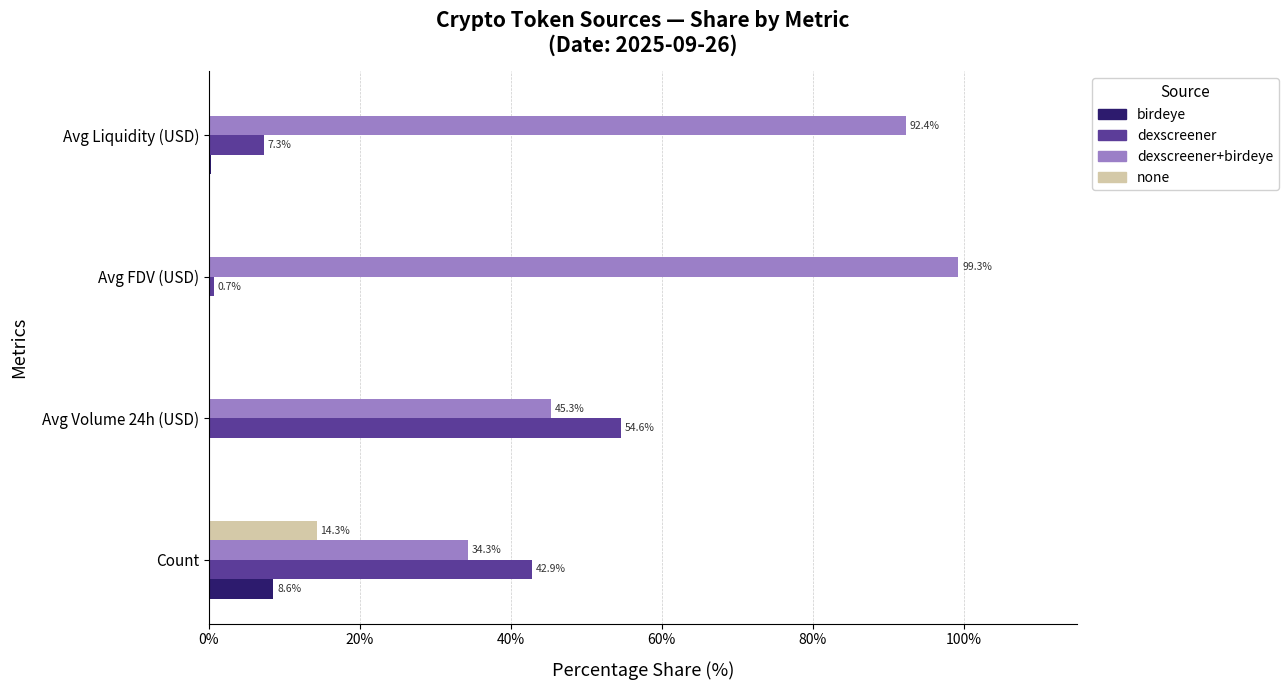

Which series has the largest total across all categories?

dexscreener+birdeye